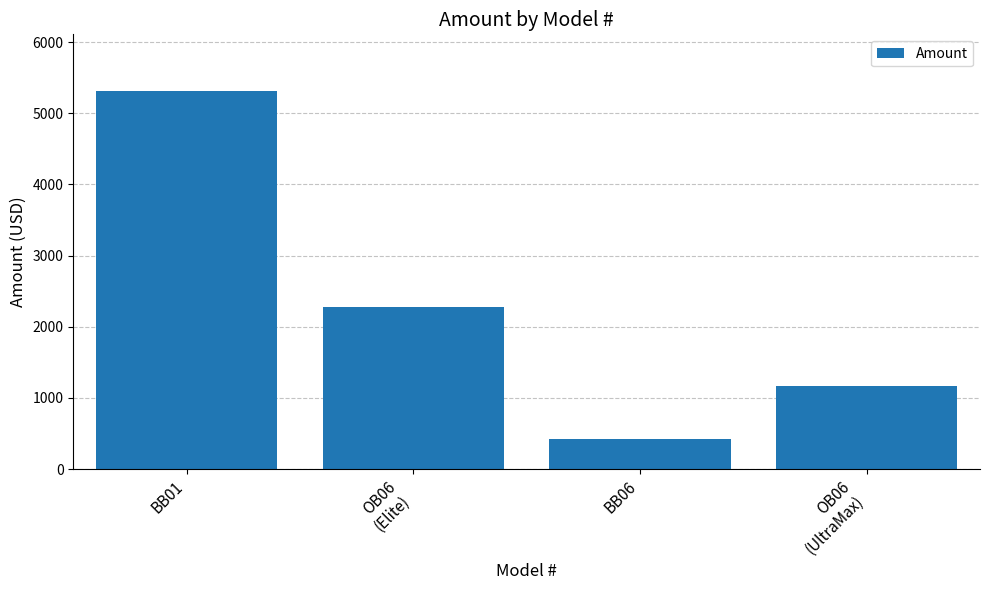

Which label corresponds to the smallest value in the chart?

BB06